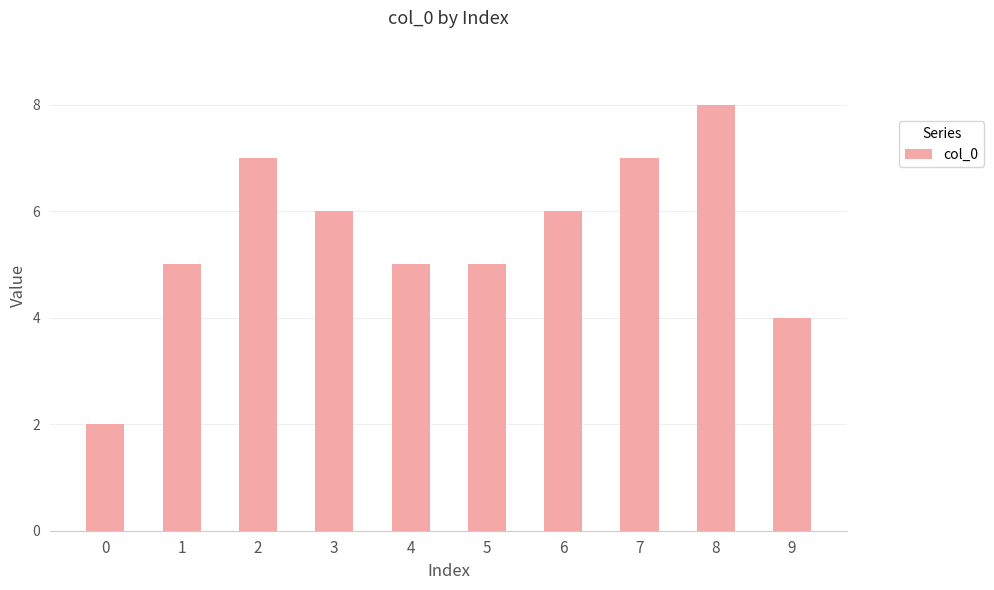

What is the value of the 10th bar from the left?

4